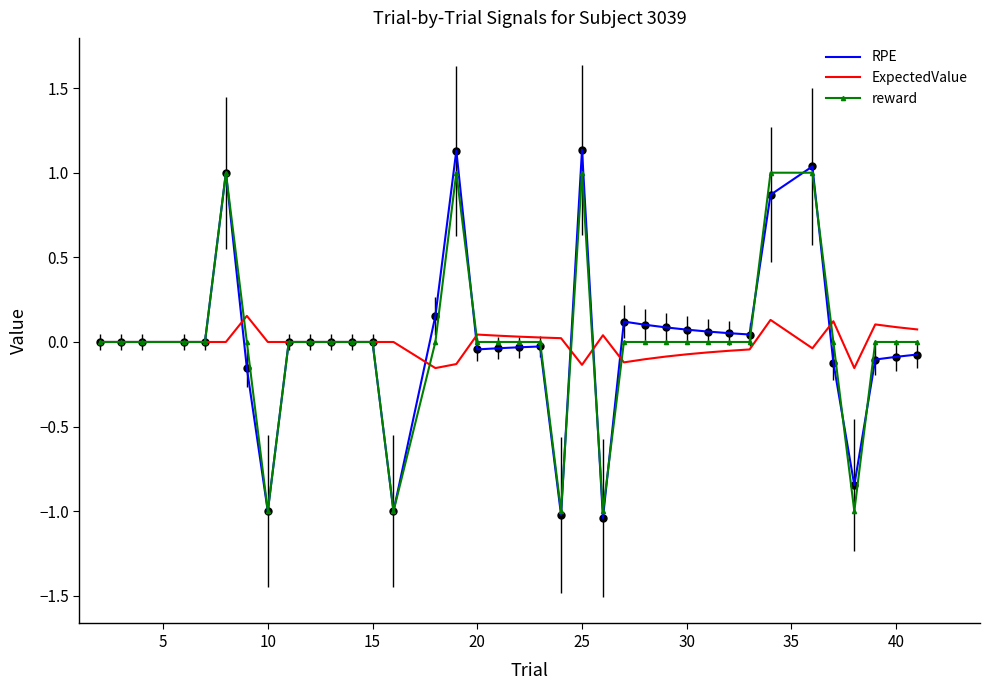

How many lines are shown in the chart?

3